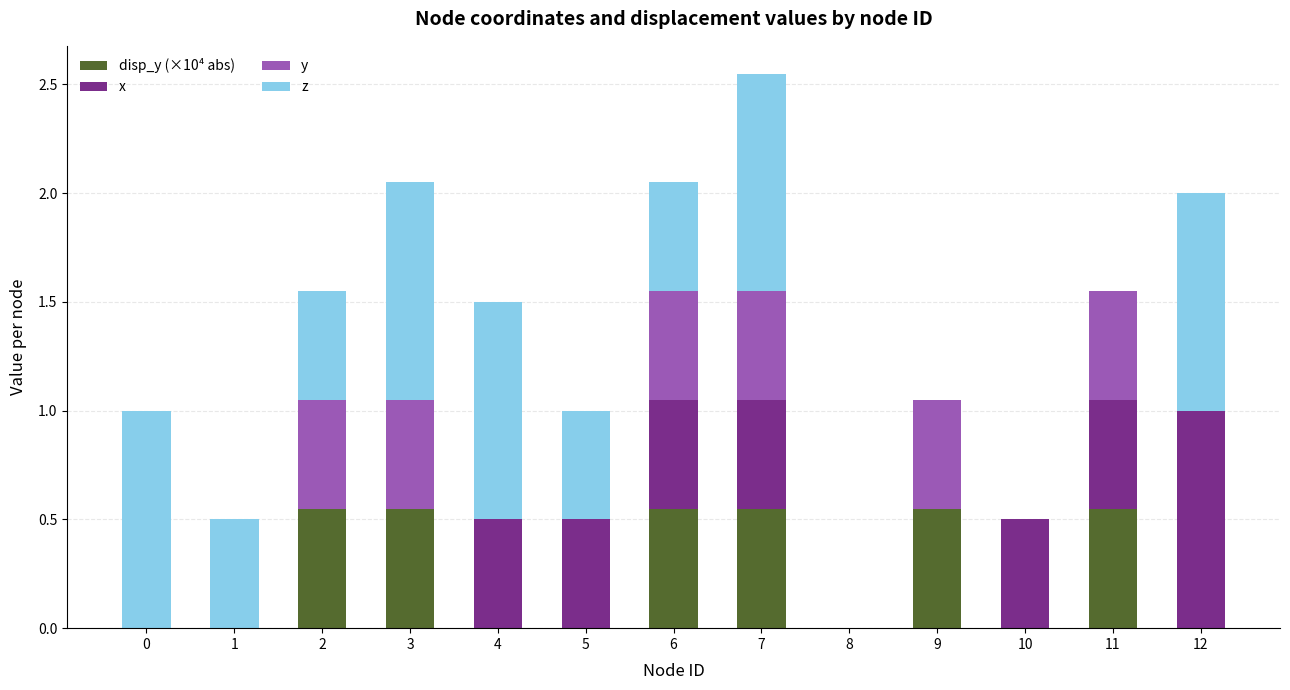

What is the total value across all series at 2?

1.5